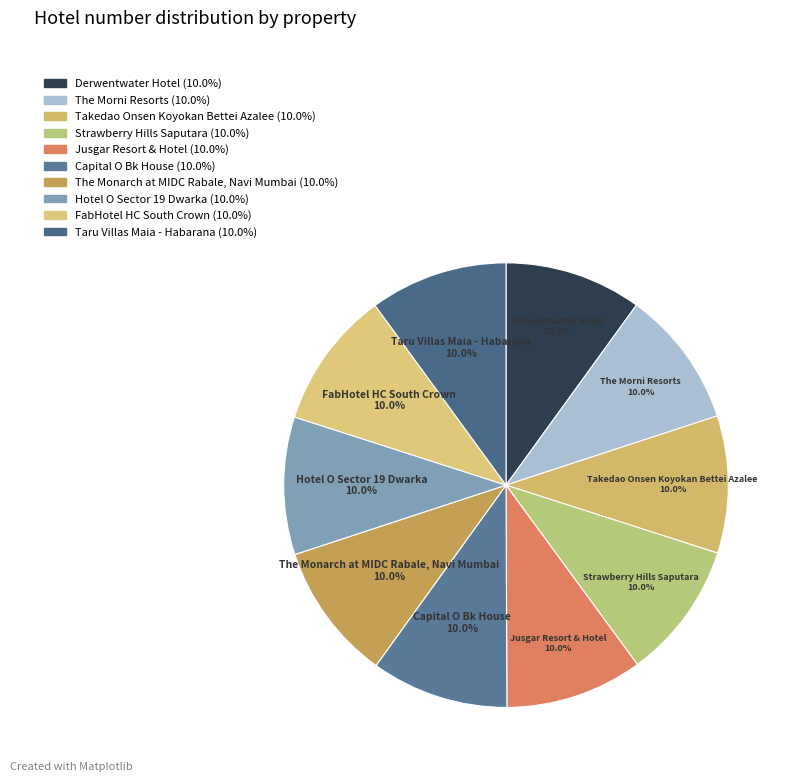

Count the number of slices in the pie.

10